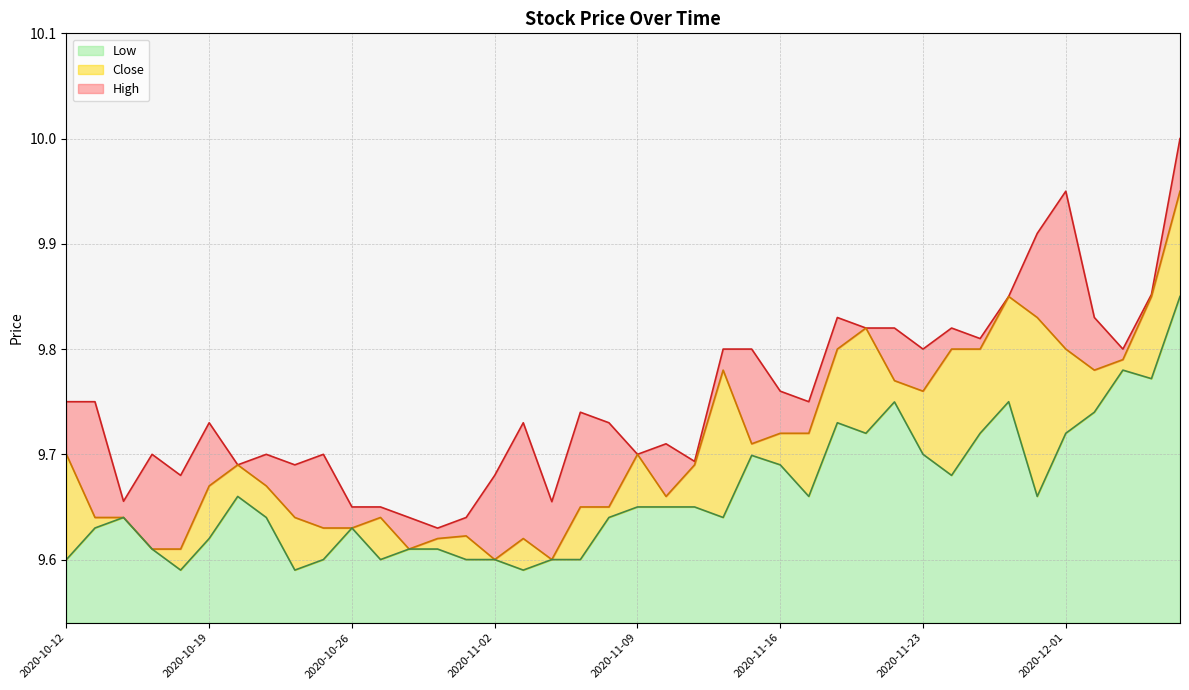

What is the difference between the maximum and minimum values in the Close series?

0.3